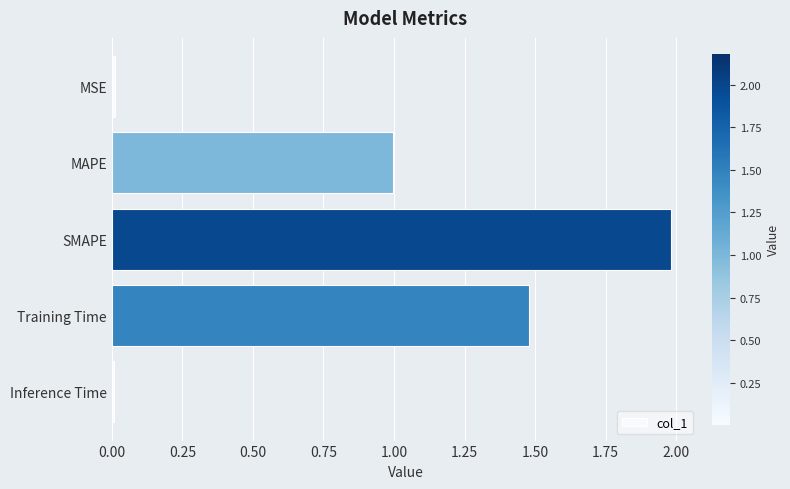

The value at MAPE is 1.0. True or false?

True